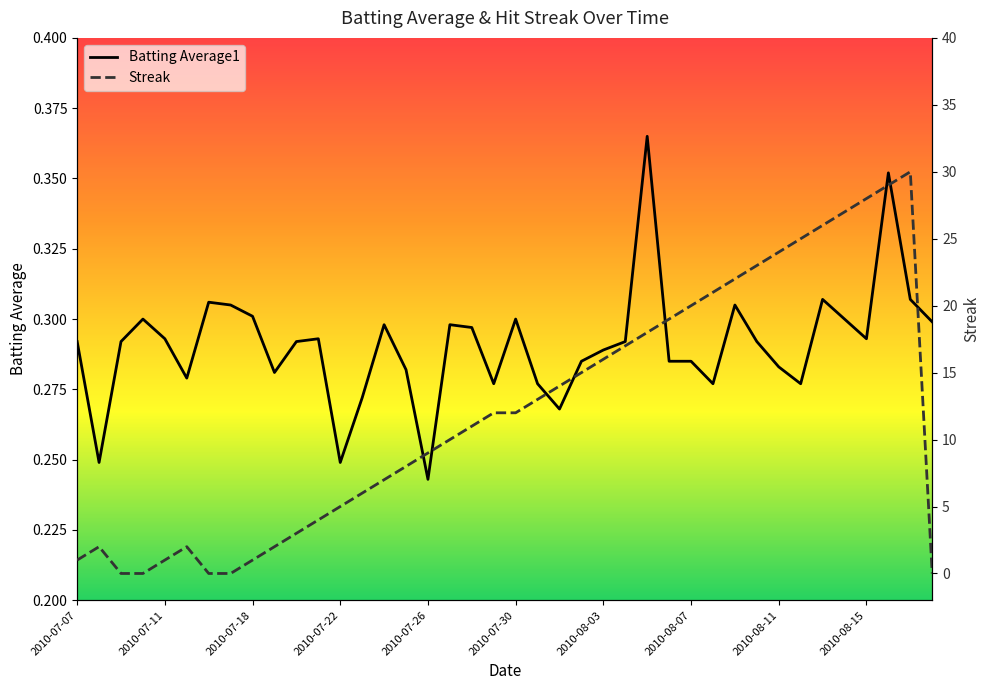

Where is Batting Average1 nearest to the value 0?

2010-07-26